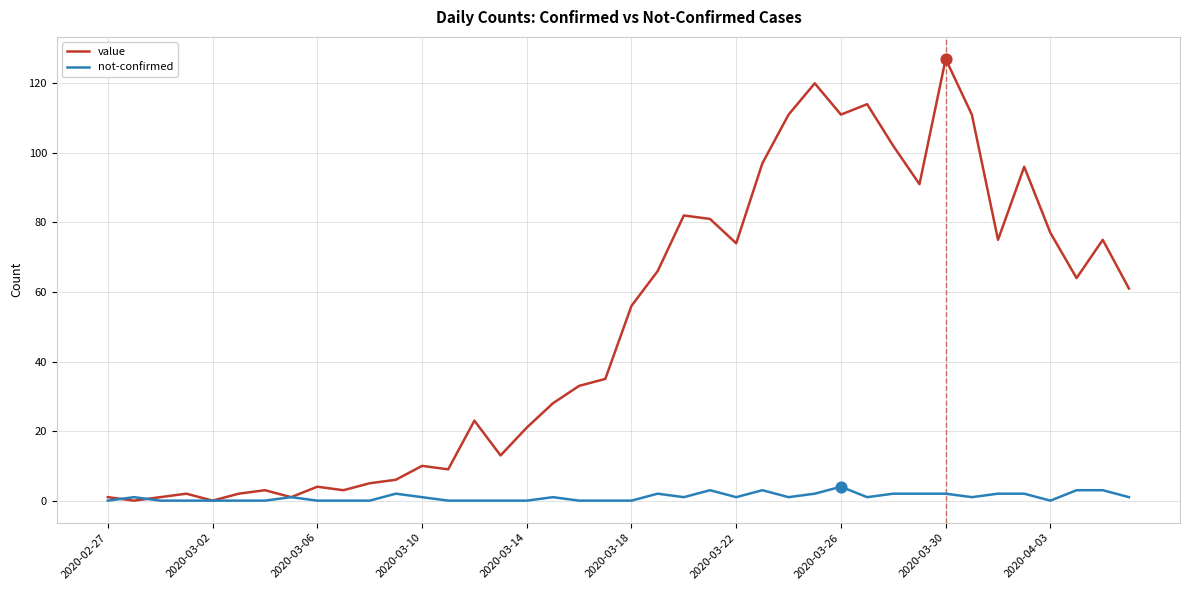

Which series has the largest range (max minus min)?

value